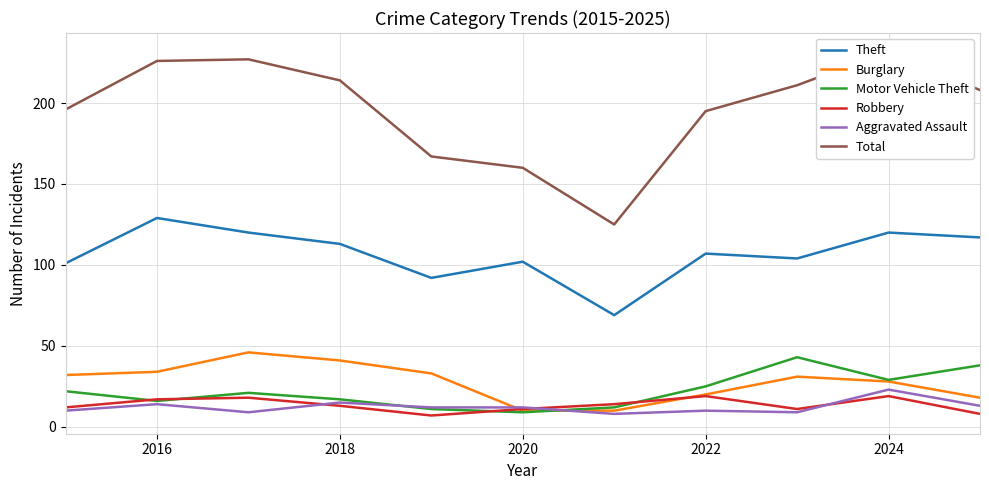

How many lines are shown in the chart?

6